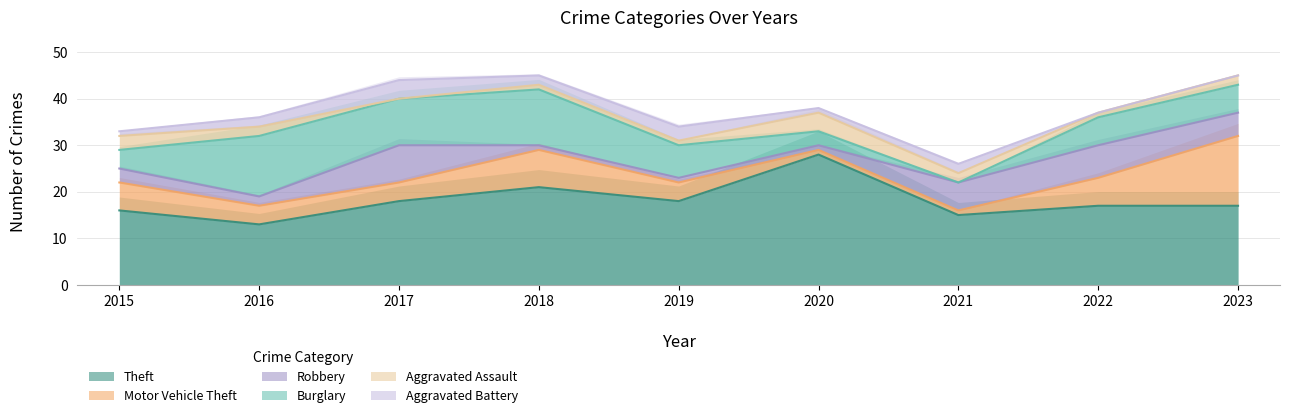

What are all the series names shown in the legend?

Theft, Motor Vehicle Theft, Robbery, Burglary, Aggravated Assault, Aggravated Battery